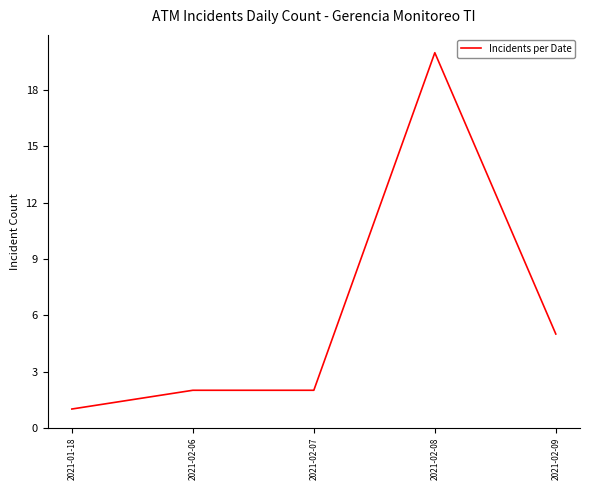

Does the chart have visible grid lines?

No